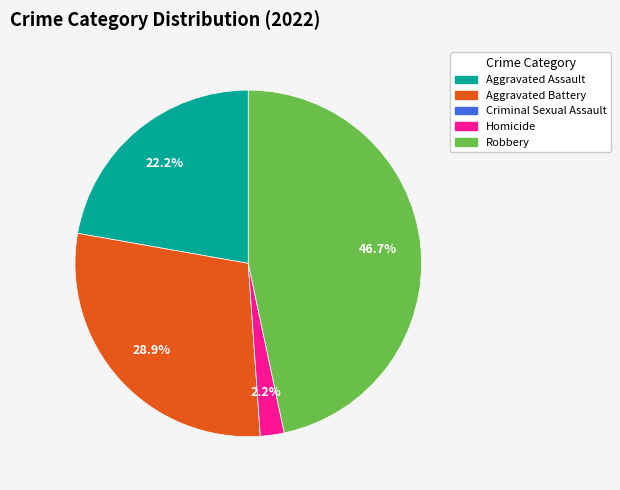

What percentage do Aggravated Battery and Robbery together represent?

75.6%